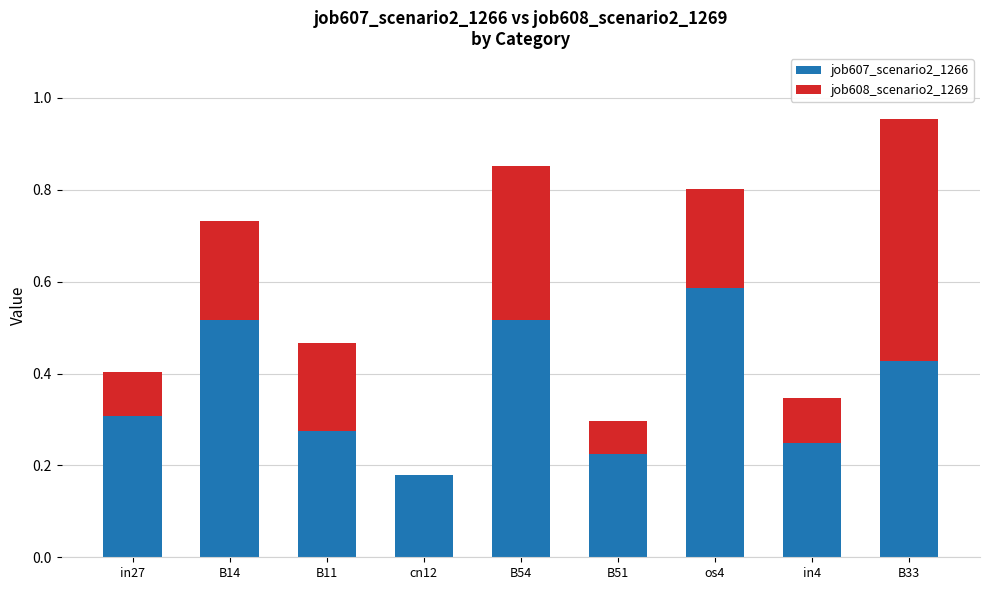

True or false: job607_scenario2_1266 has a value of 0.2 at B51.

True